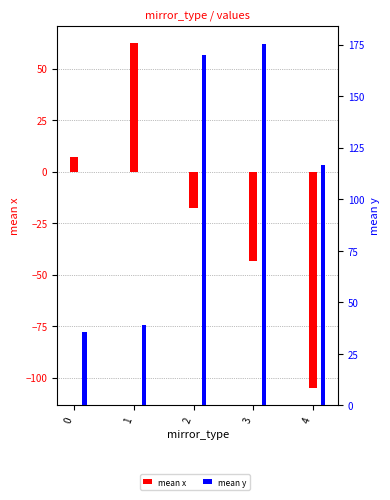

How many values in the mean x series exceed -17?

2